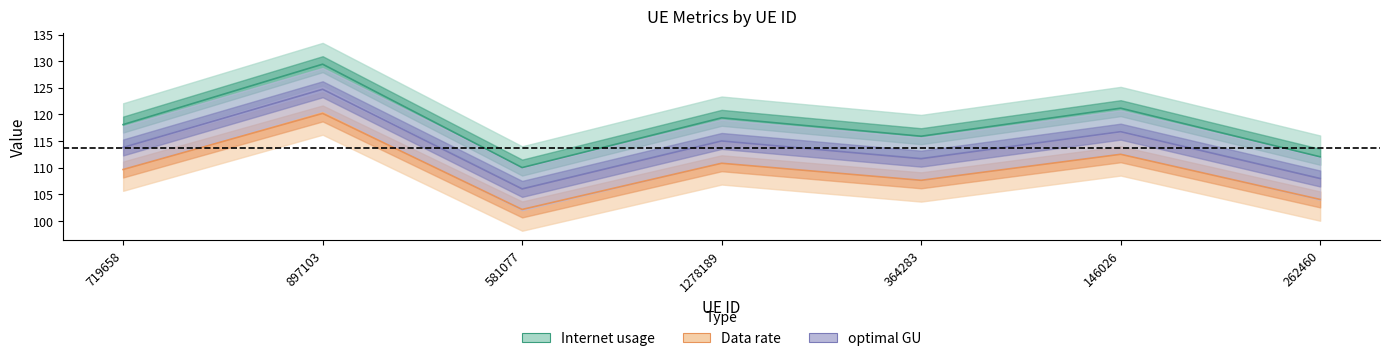

What is the label of the 1st point from the left?

719658